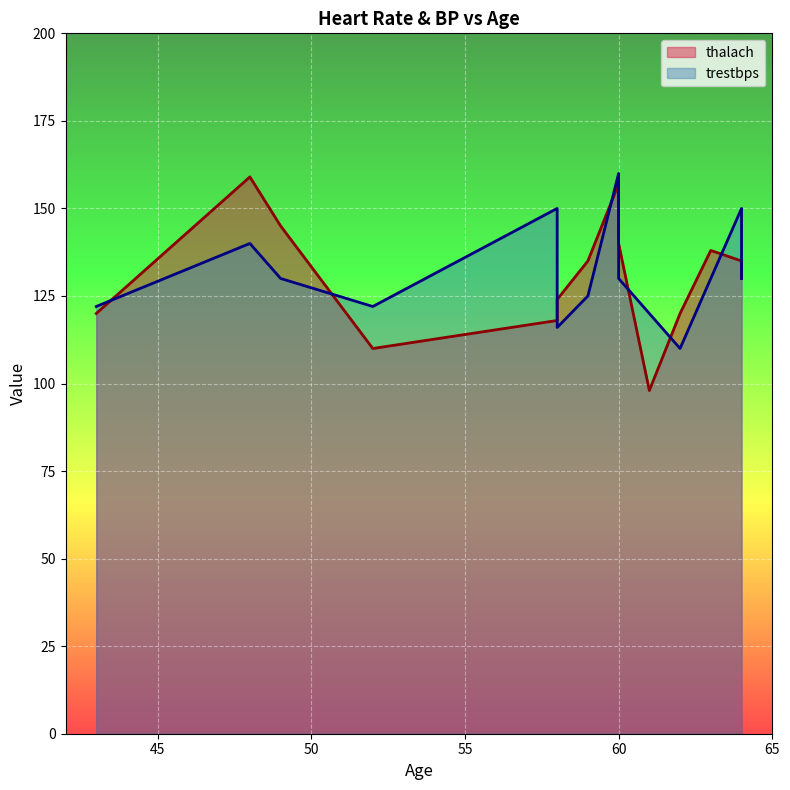

List the series in order of their overall mean, lowest first.

thalach, trestbps